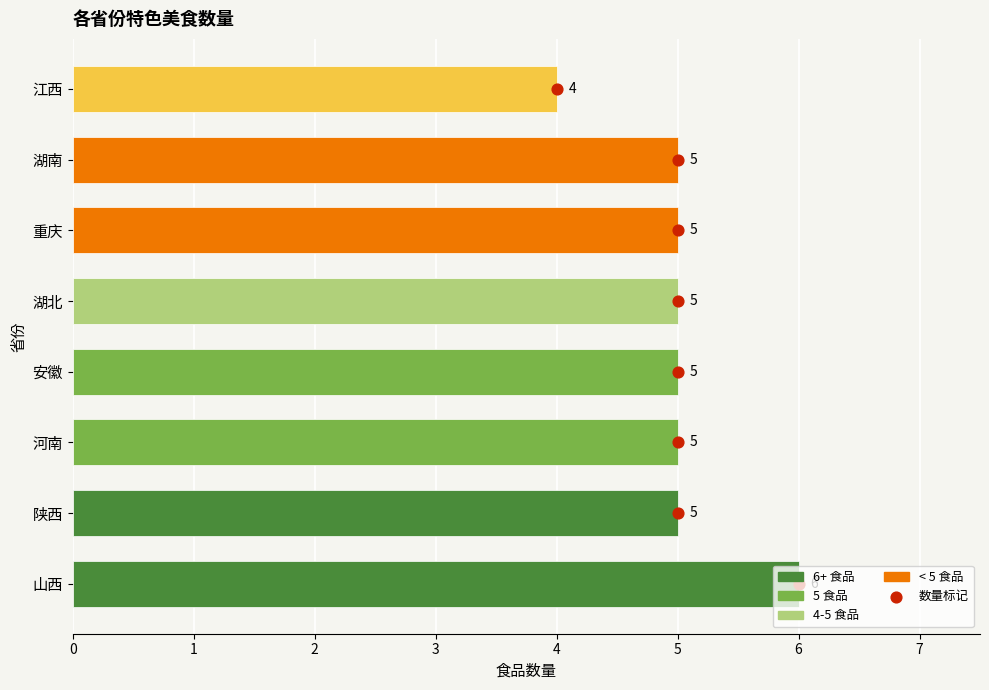

At how many categories does at least one series exceed 1?

8